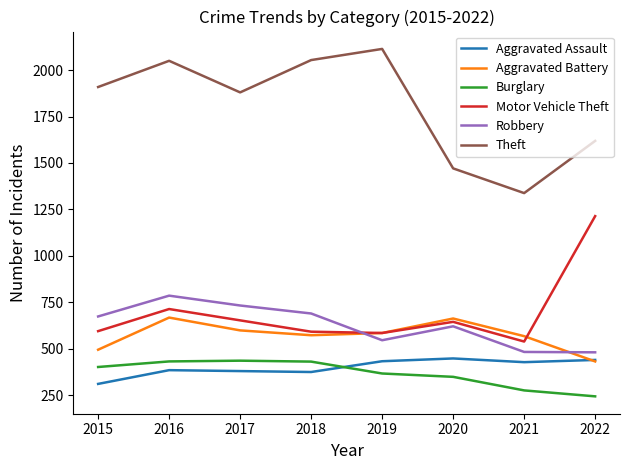

True or false: Aggravated Assault has more than 2 points higher than both neighbors.

False